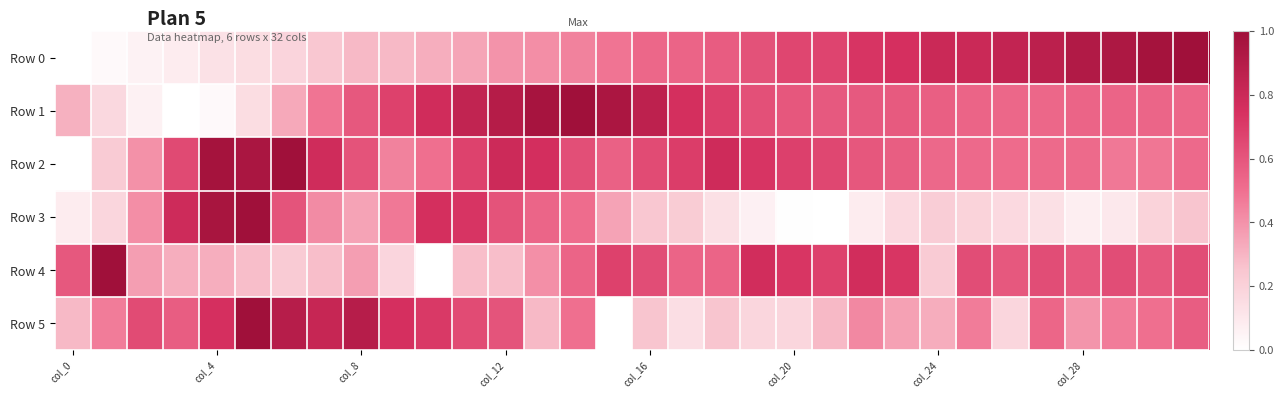

Which series has the largest range (max minus min)?

Row 0